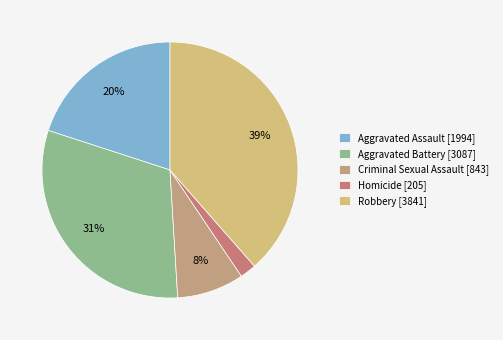

Does Robbery account for over 50% of the chart?

No